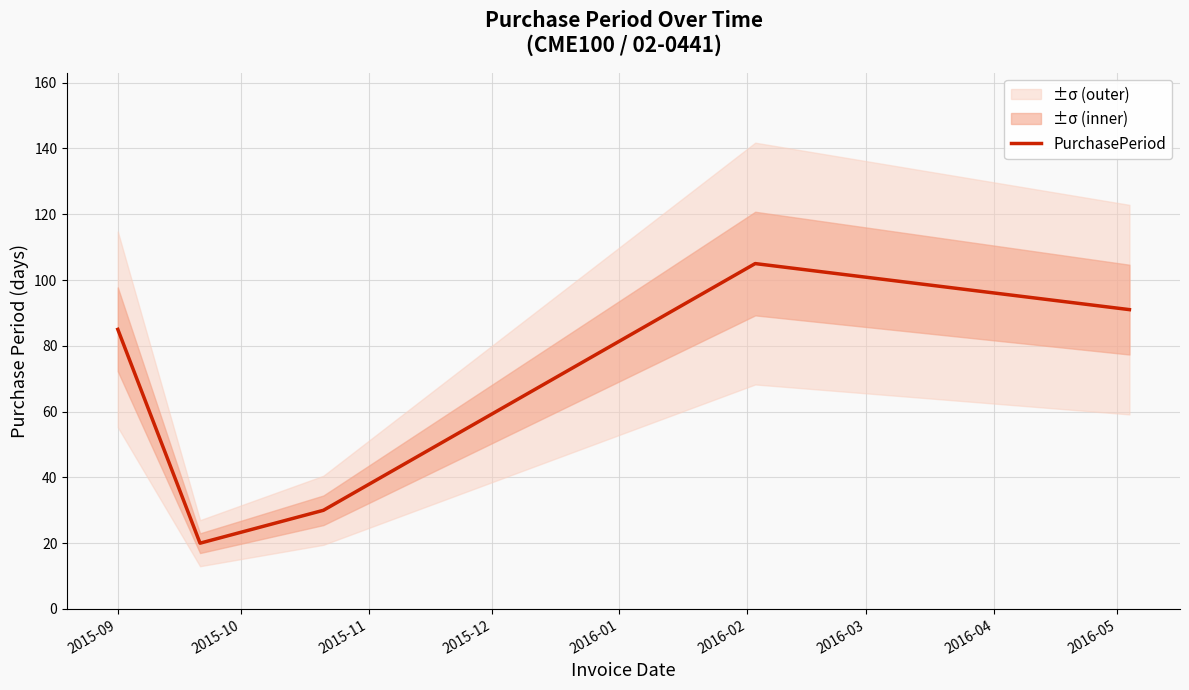

How many interior local valleys (lower than both neighbors) does the data have?

1